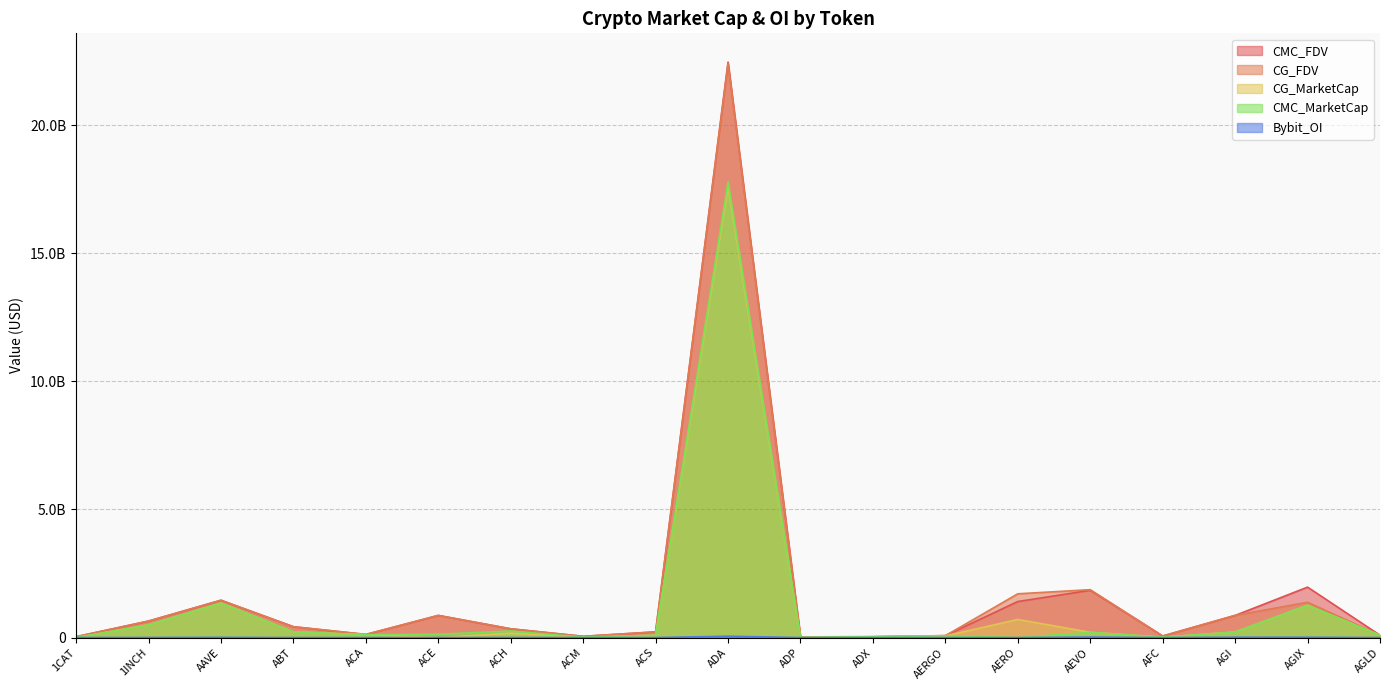

How many data points in CMC_MarketCap are above 113272570?

10